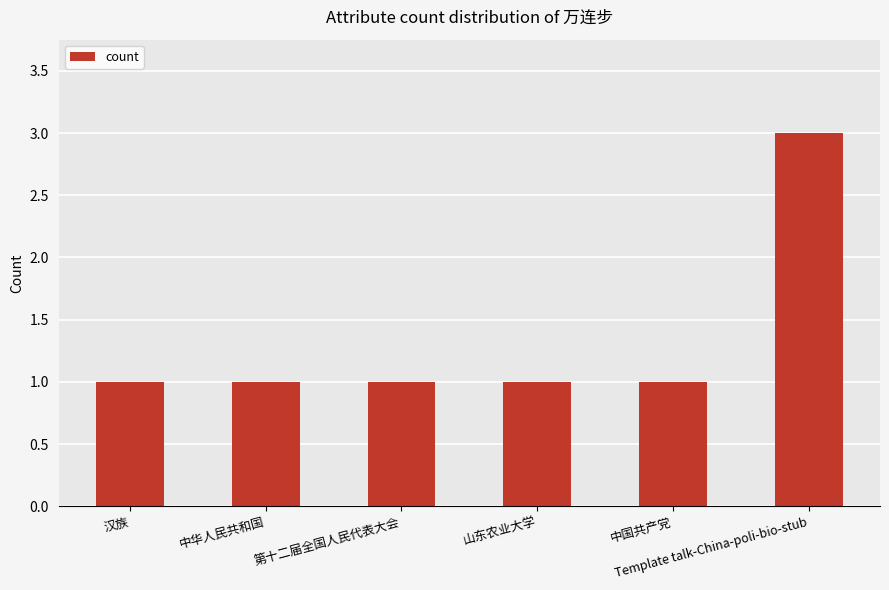

Reading left to right, extract all data points from this chart.

汉族=1	中华人民共和国=1	第十二届全国人民代表大会=1	山东农业大学=1	中国共产党=1	Template talk-China-poli-bio-stub=3